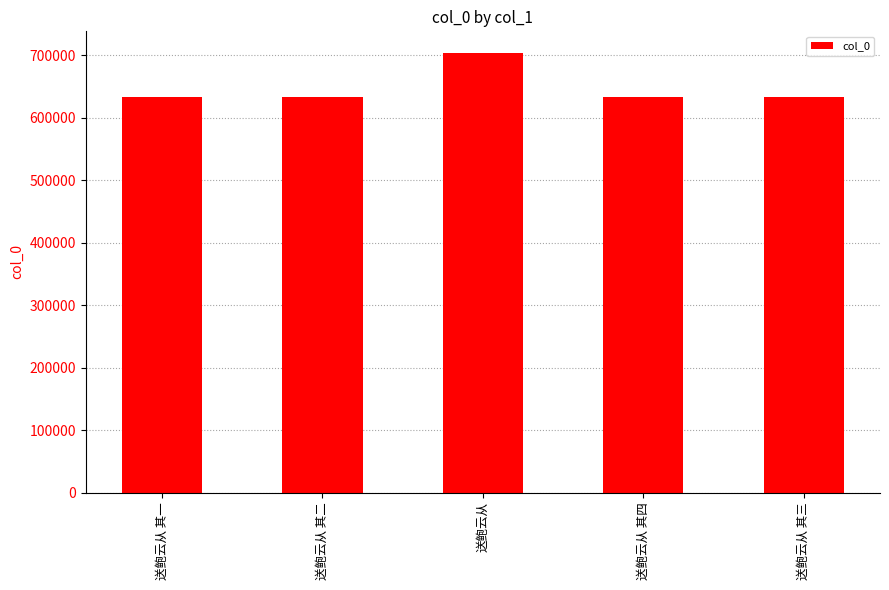

What is the value of the 4th bar from the left?

633767